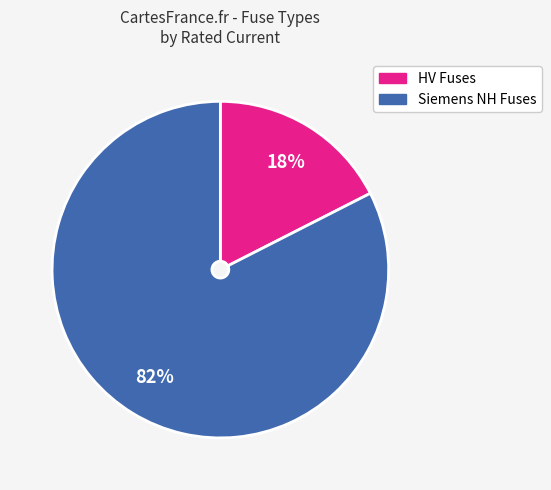

To the nearest percent, what is the average slice percentage?

50%